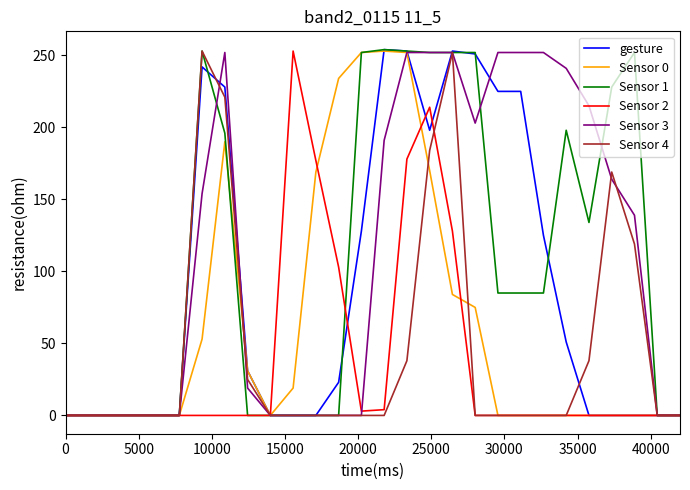

What is the maximum value shown in the chart?

254